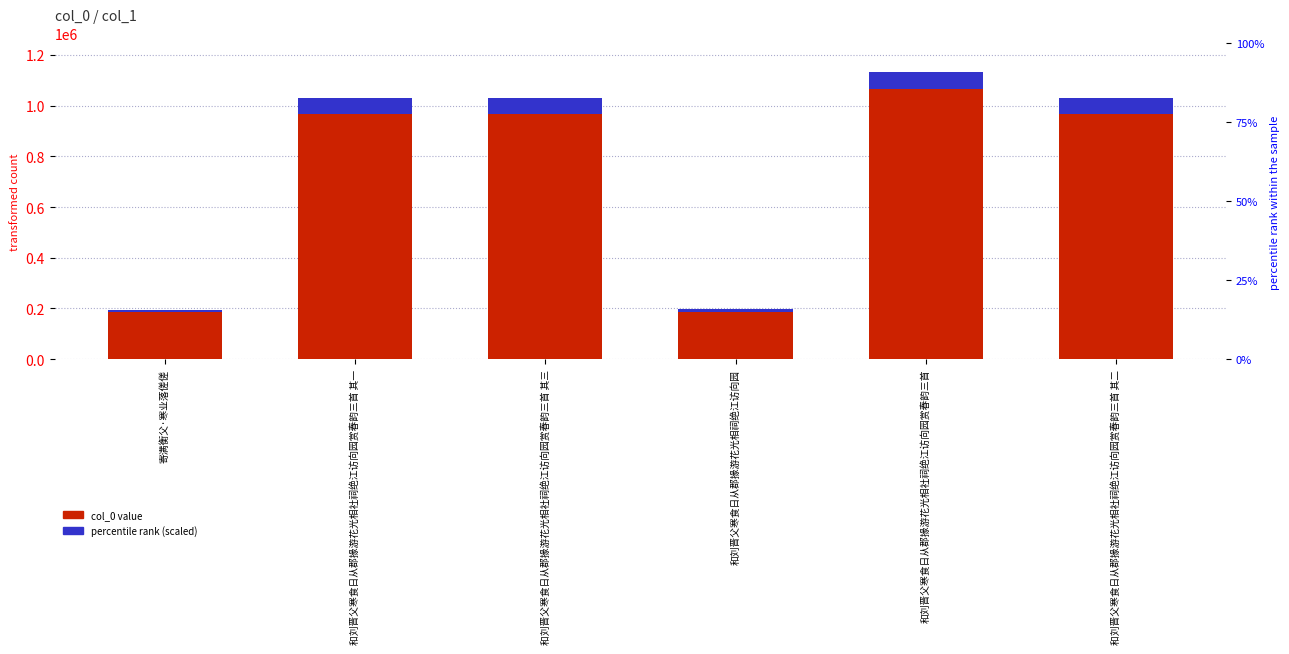

What is the average value of the col_0 value series?

769347.8